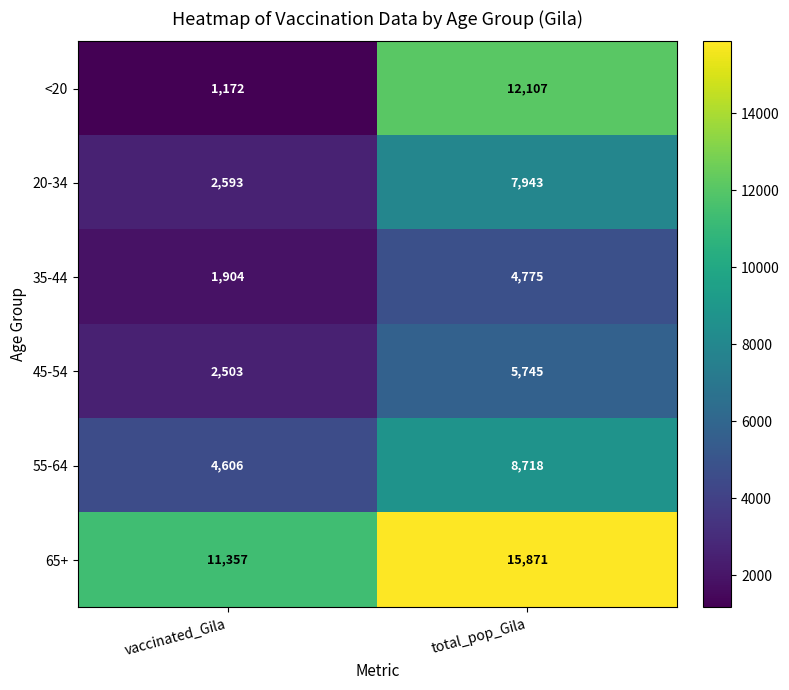

What is the sum of all 20-34 values?

10536